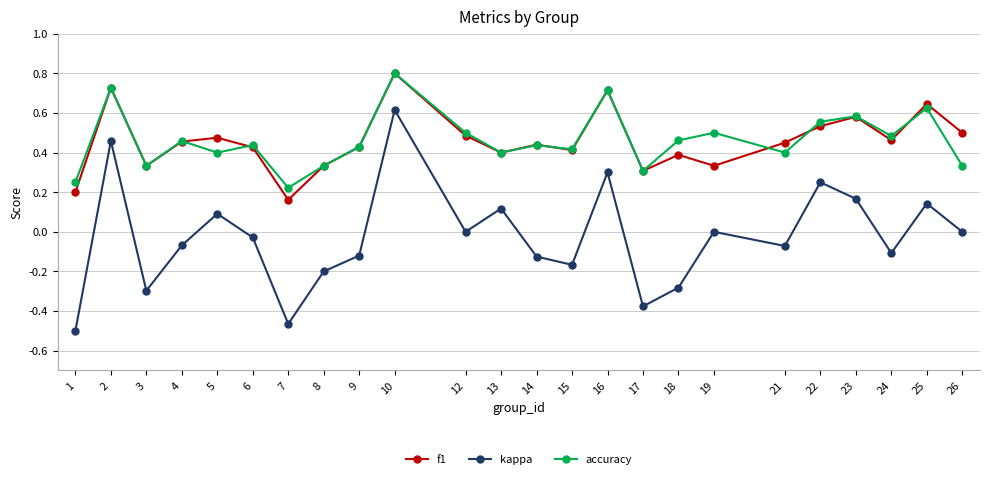

True or false: kappa and f1 intersect in this chart.

False